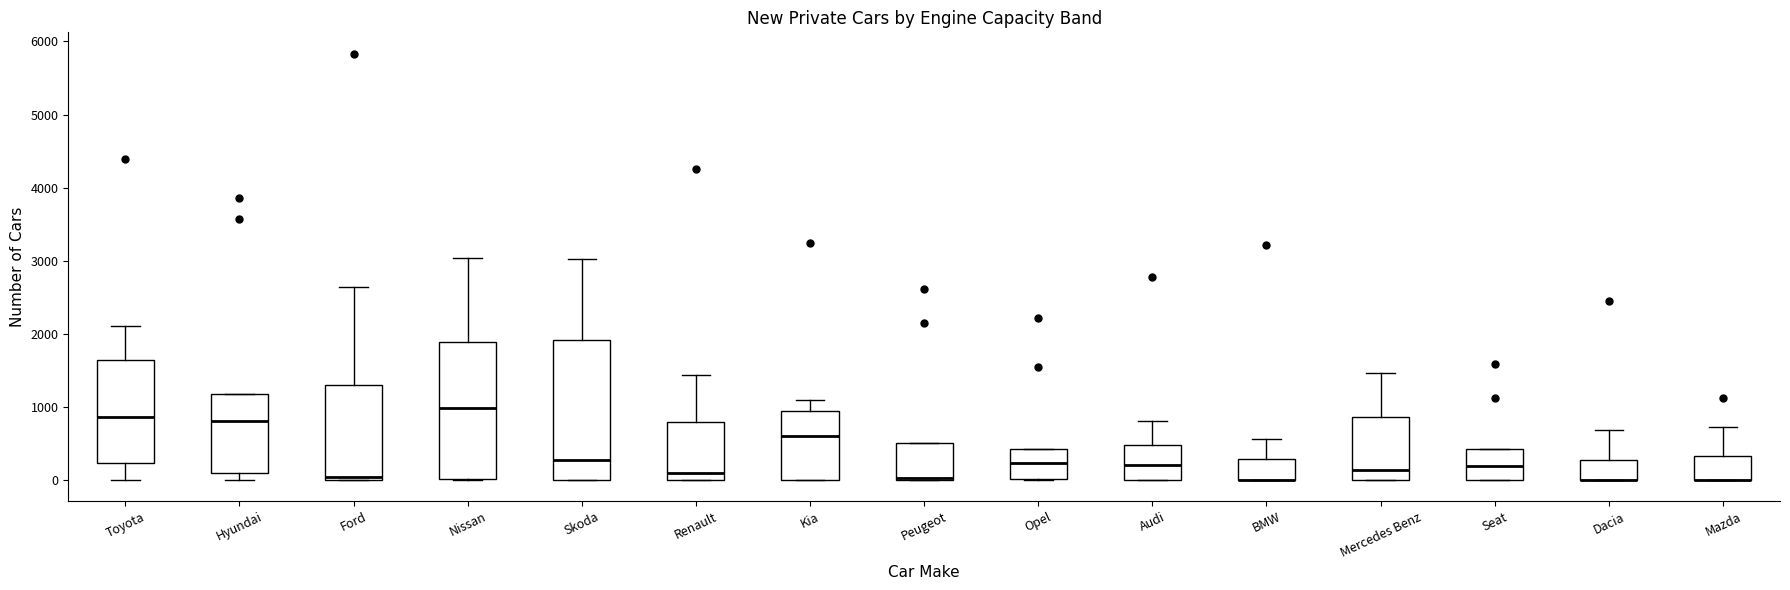

Reading left to right, read every box against the y-axis: the position of its median line, the range the box covers, and the ends of its whiskers. The values are not printed on the chart, so give them approximately, as read against the axis.

Toyota: median 900, box 200 to 1600, whiskers 0 to 2100
Hyundai: median 800, box 100 to 1200, whiskers 0 to 1200
Ford: median 0 (just above the box's lower edge), box 0 to 1300, whiskers 0 to 2600
Nissan: median 1000, box 0 to 1900, whiskers 0 to 3000
Skoda: median 300, box 0 to 1900, whiskers 0 to 3000
Renault: median 100, box 0 to 800, whiskers 0 to 1400
Kia: median 600, box 0 to 900, whiskers 0 to 1100
Peugeot: median 0, box 0 to 500, whiskers 0 to 500
Opel: median 200, box 0 to 400, whiskers 0 to 400
Audi: median 200, box 0 to 500, whiskers 0 to 800
BMW: median 0 (drawn on the box's lower edge), box 0 to 300, whiskers 0 to 600
Mercedes Benz: median 100, box 0 to 900, whiskers 0 to 1500
Seat: median 200, box 0 to 400, whiskers 0 to 400
Dacia: median 0 (drawn on the box's lower edge), box 0 to 300, whiskers 0 to 700
Mazda: median 0 (drawn on the box's lower edge), box 0 to 300, whiskers 0 to 700